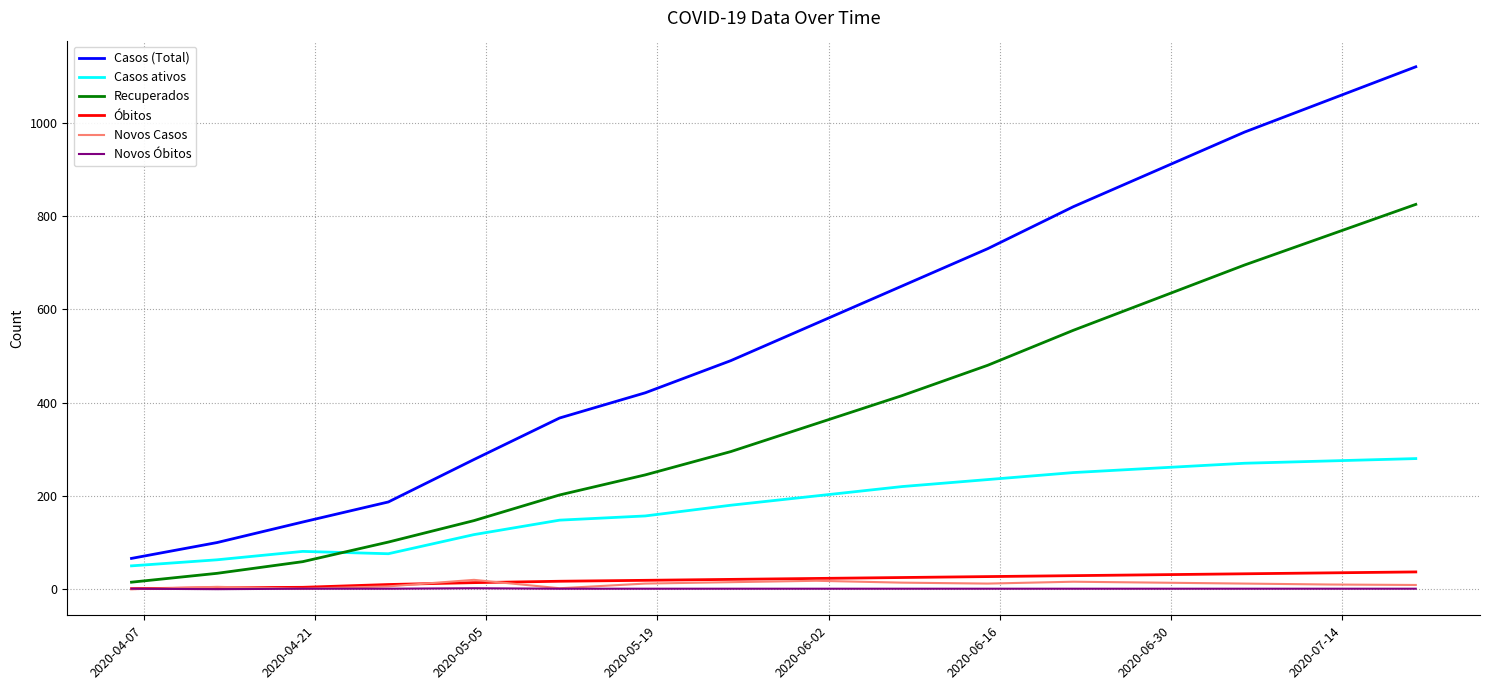

Which series has the largest range (max minus min)?

Casos (Total)